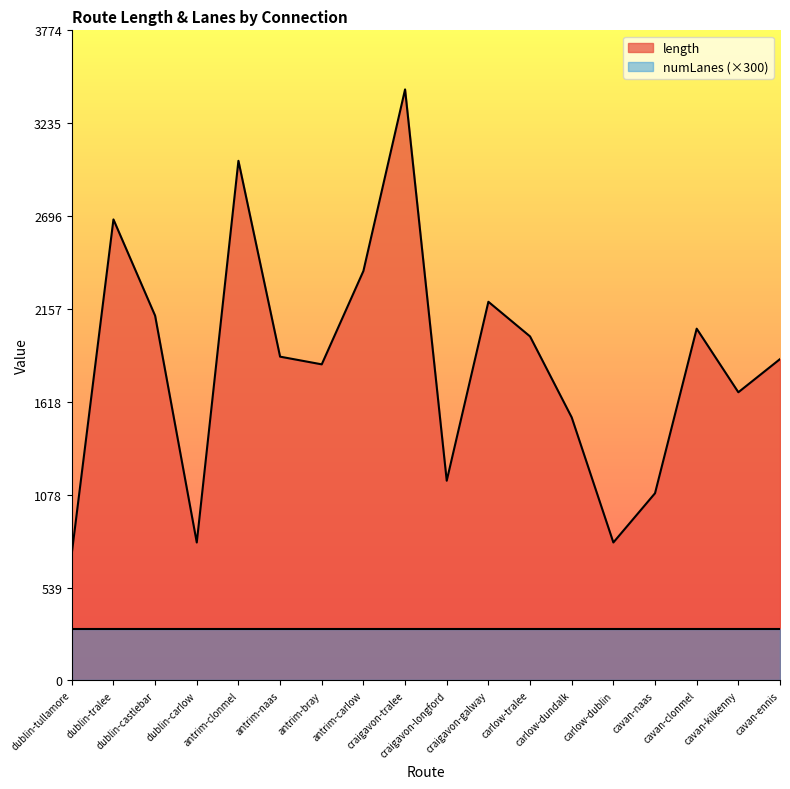

Is it true that the value at carlow-dundalk is 1527.0?

True